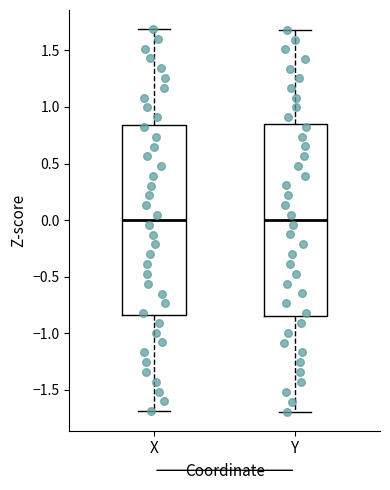

Reading left to right, read every box against the y-axis: the position of its median line, the range the box covers, and the ends of its whiskers. The values are not printed on the chart, so give them approximately, as read against the axis.

X: median 0.00, box -0.85 to 0.85, whiskers -1.70 to 1.70
Y: median 0.00, box -0.85 to 0.85, whiskers -1.70 to 1.70